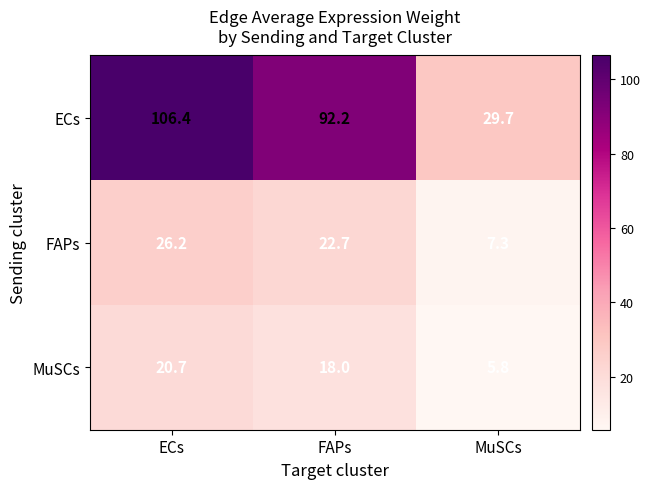

What is the sum of the FAPs values at FAPs and MuSCs?

30.0